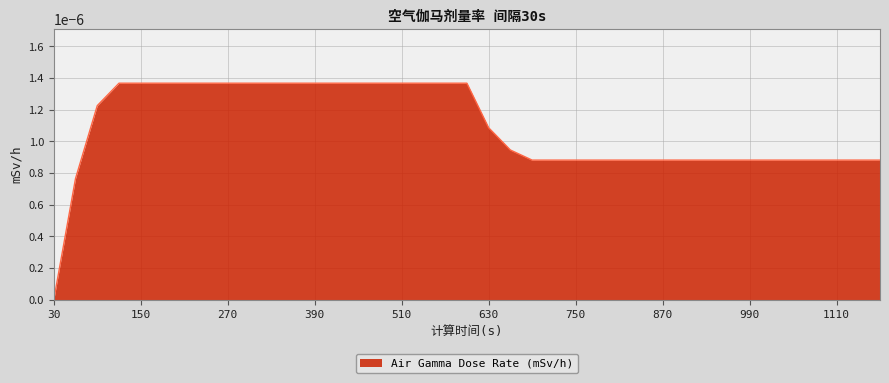

How many lines are shown in the chart?

1